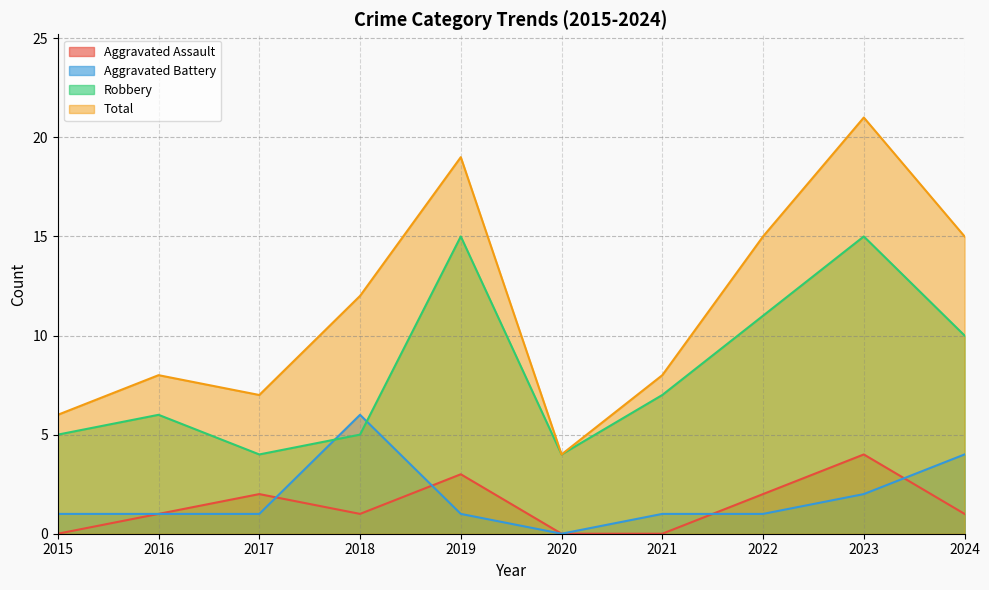

True or false: Total has more than 0 points higher than both neighbors.

True